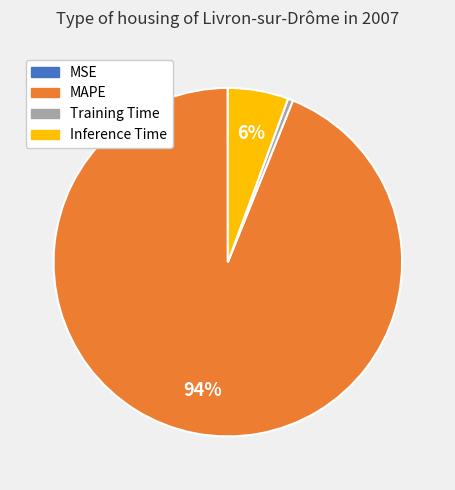

What is the majority slice?

MAPE